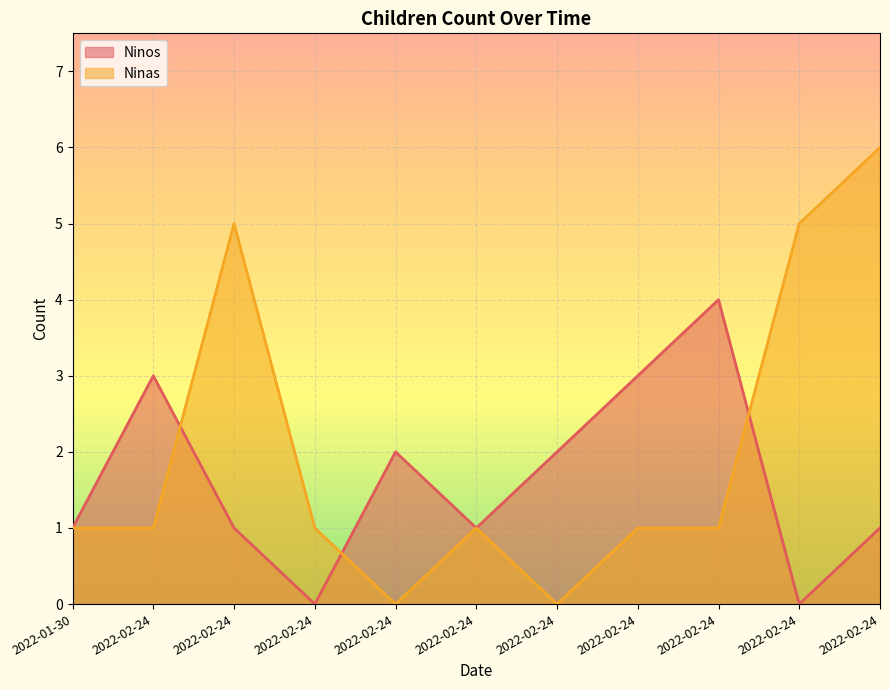

Between which two adjacent categories do Ninas and Ninos first intersect?

2022-02-24 and 2022-02-24